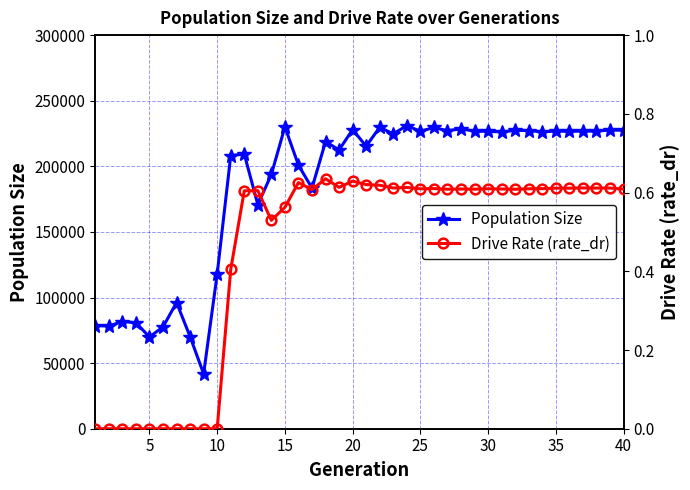

Where does the Population Size series first go above 226188?

15